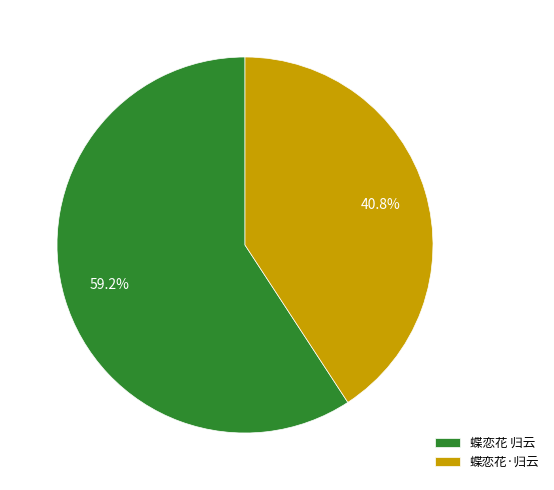

Do 蝶恋花·归云 and 蝶恋花 归云 together represent more than half of the pie?

Yes